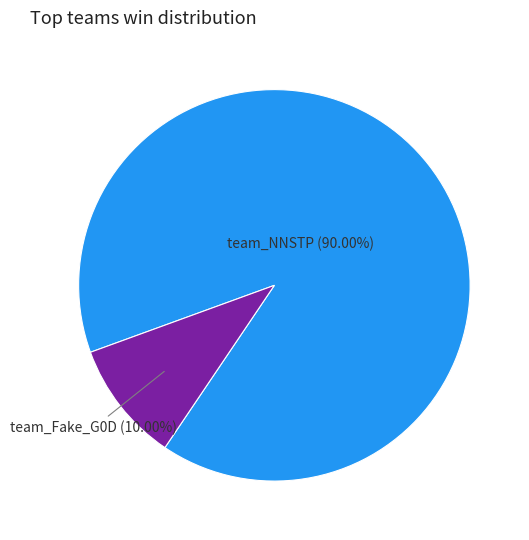

To the nearest percent, what is the difference between the largest and smallest slice percentages?

80%